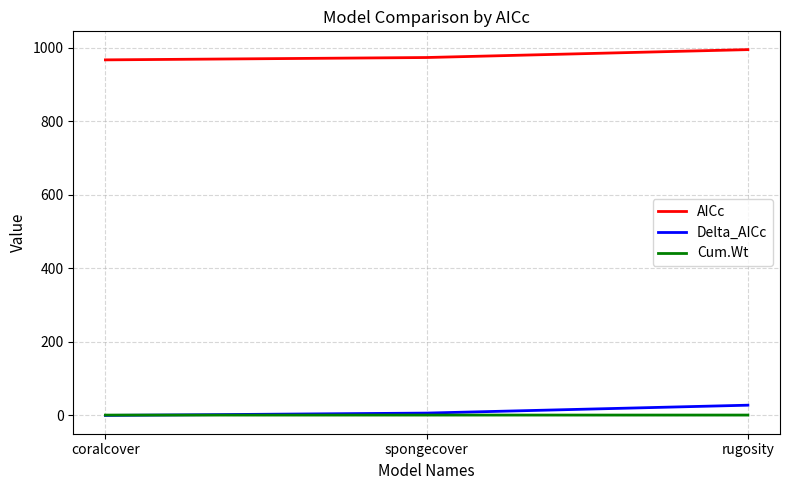

Does the chart display data point markers on the line(s)?

No